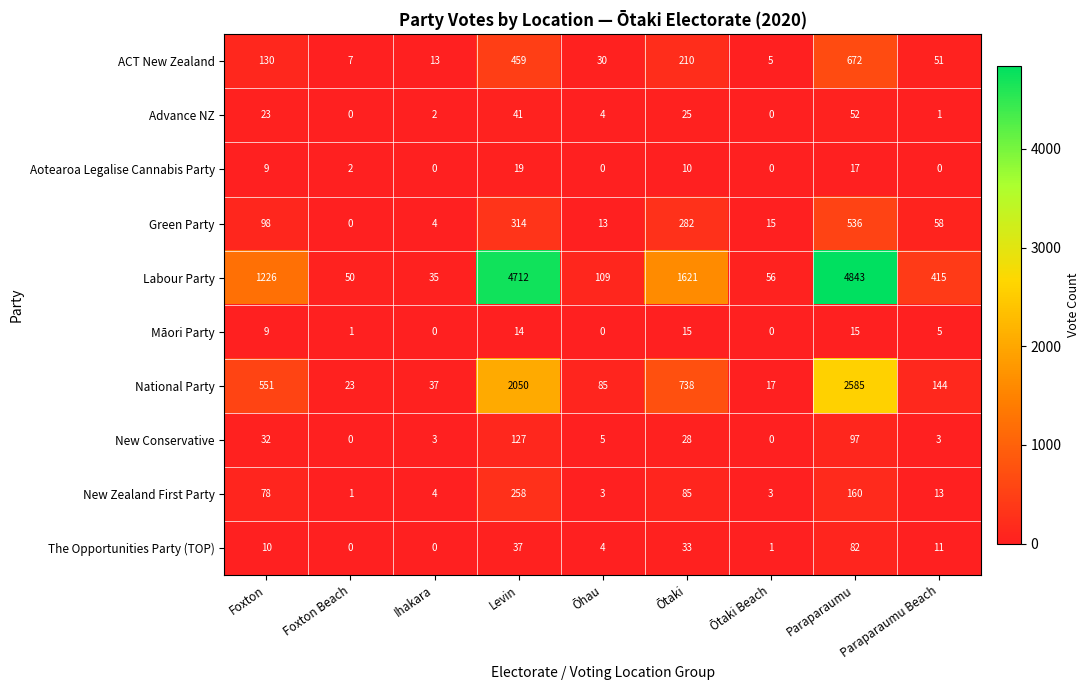

List the series in order of their peak value, highest first.

Labour Party, National Party, ACT New Zealand, Green Party, New Zealand First Party, New Conservative, The Opportunities Party (TOP), Advance NZ, Aotearoa Legalise Cannabis Party, Māori Party